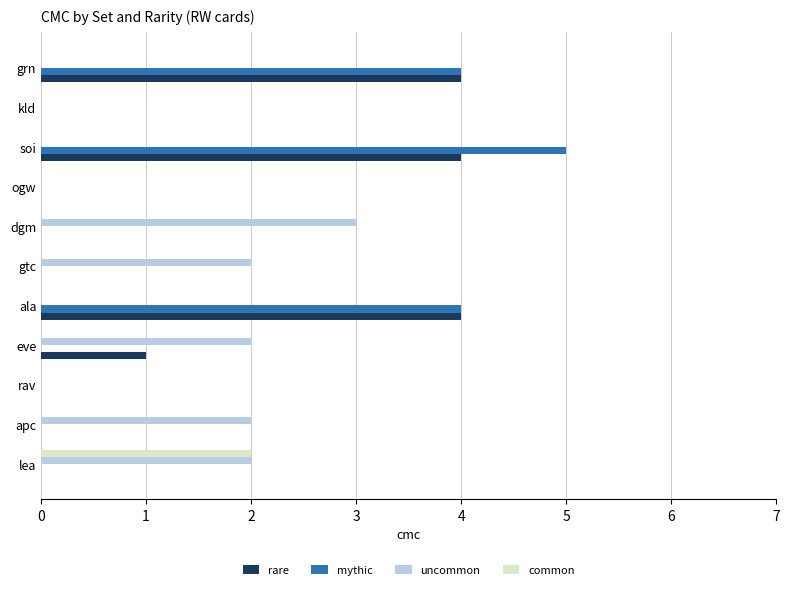

True or false: mythic has a value of 0 at gtc.

True